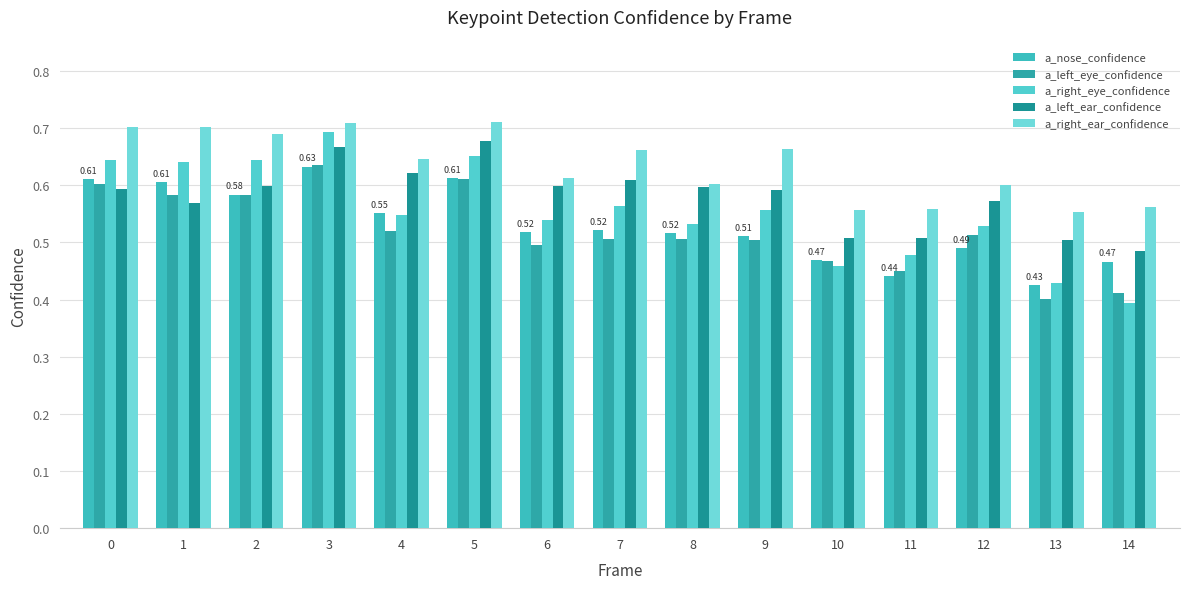

At 1, list the series in order from smallest to largest.

a_left_ear_confidence, a_left_eye_confidence, a_nose_confidence, a_right_eye_confidence, a_right_ear_confidence